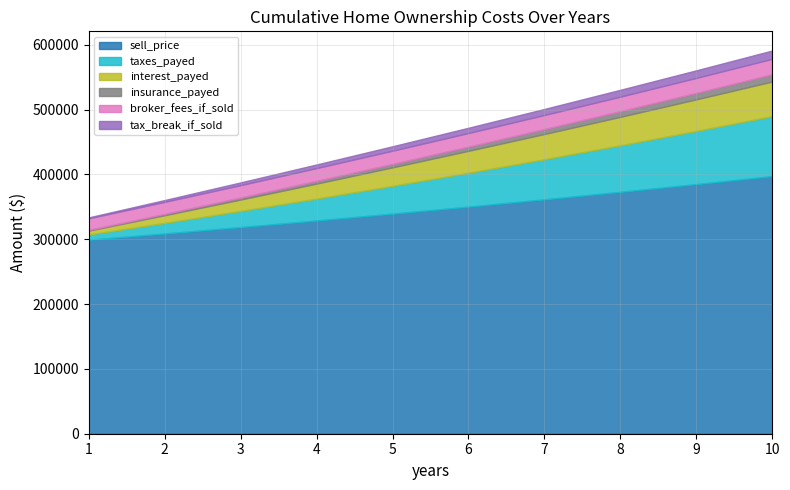

Which label corresponds to the largest value in the chart?

10